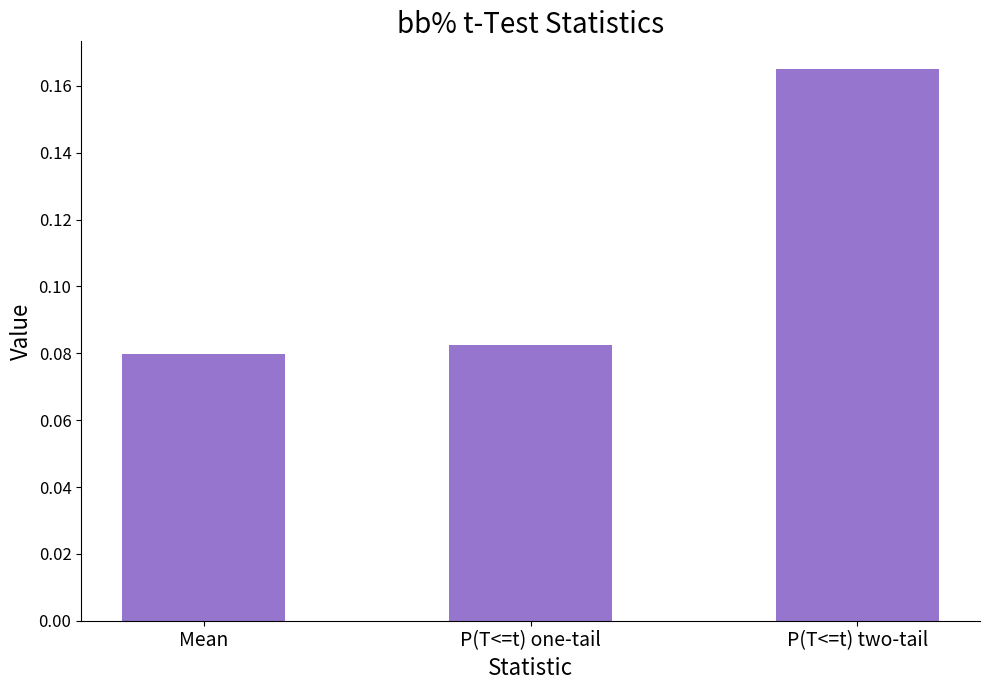

Count the values in the range 0 to 1.

3